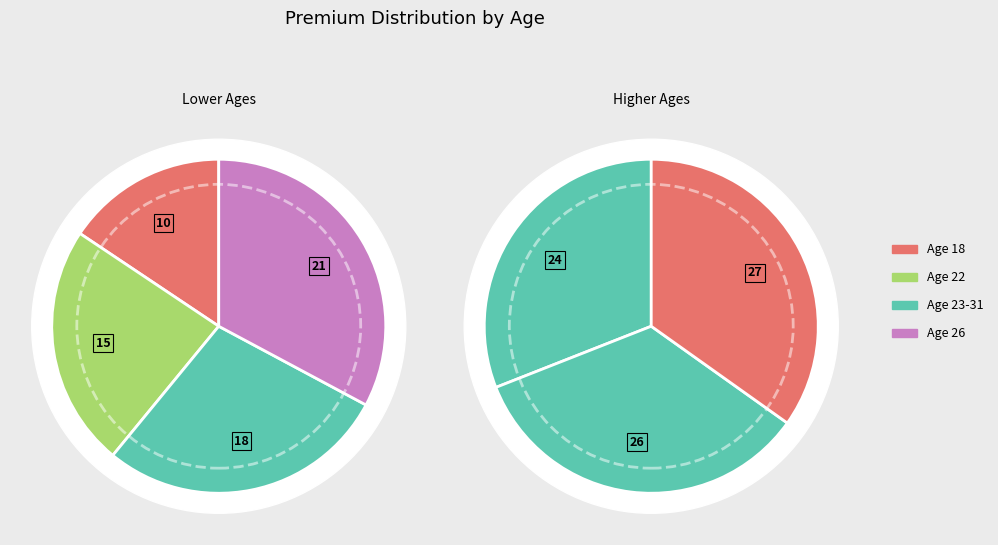

What is the ratio of the value at 22 to the value at 28?

0.6